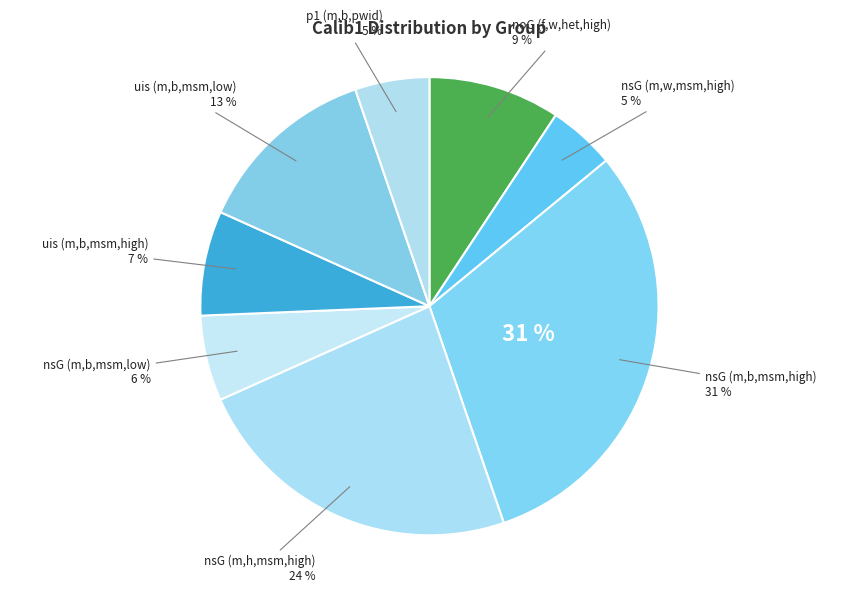

Is it true that nsG (m,w,msm,high) is 5% of the pie?

True